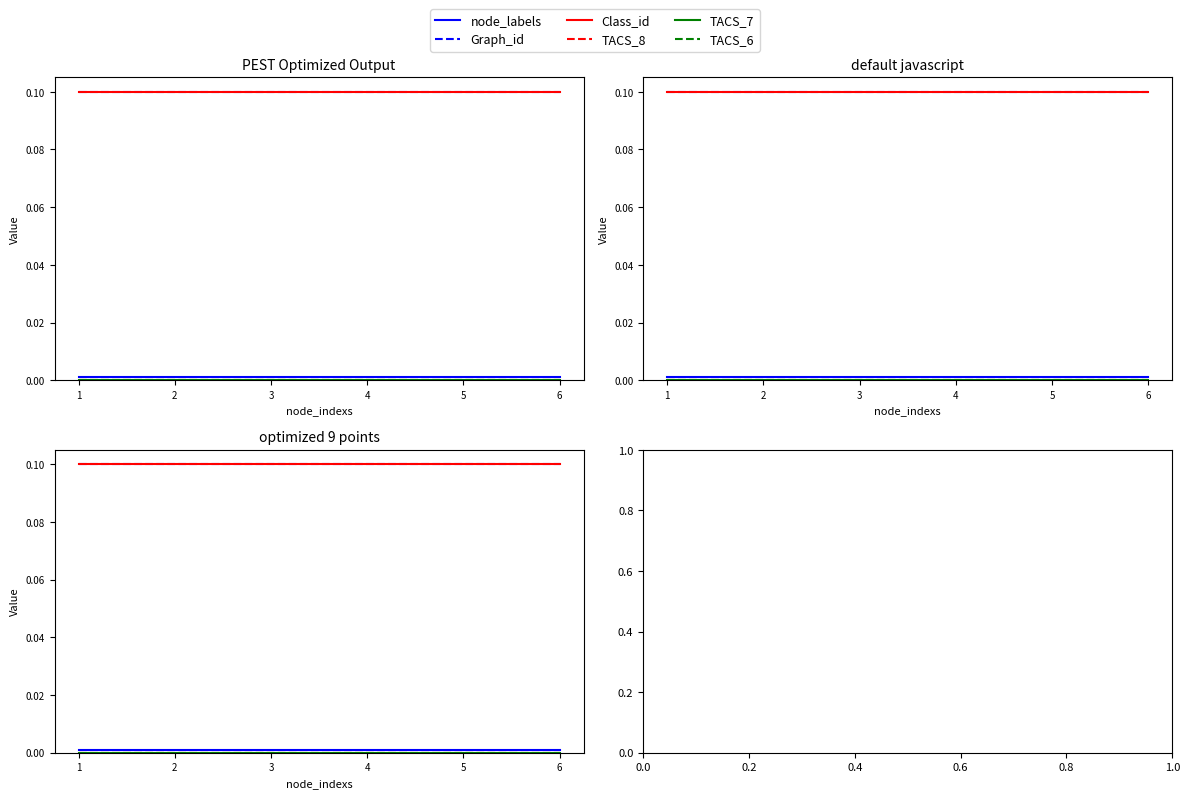

Which series has the largest total across all categories?

Graph_id